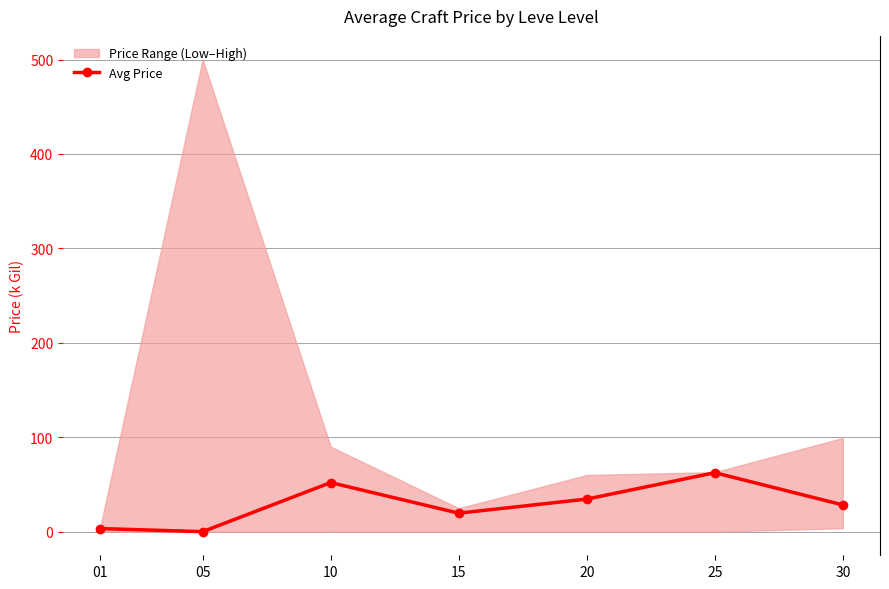

How many values are above zero?

6